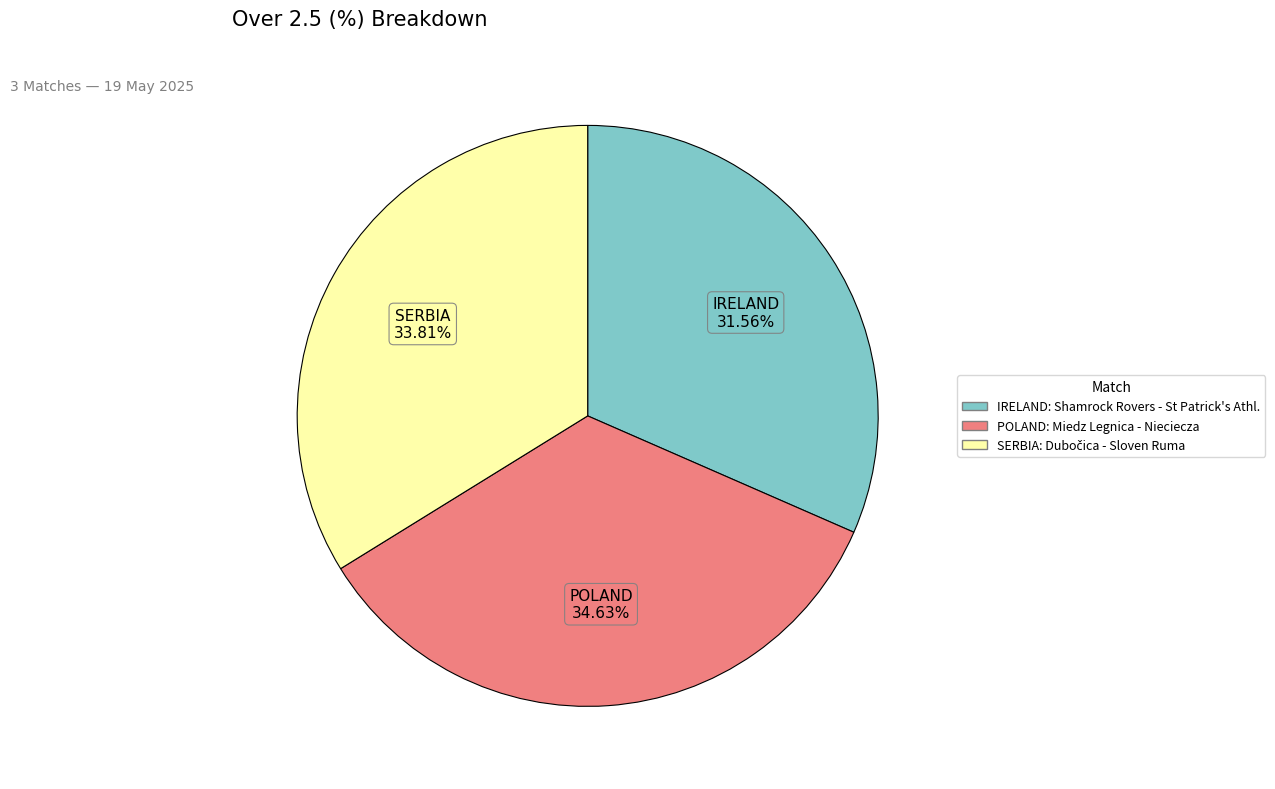

Count the number of slices in the pie.

3